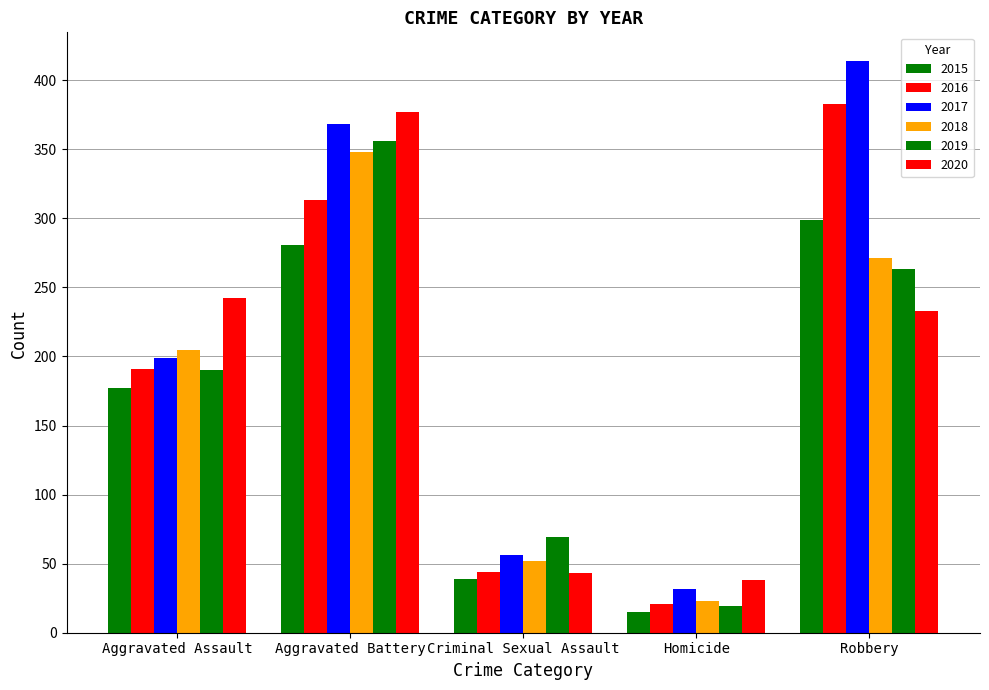

Reading left to right, what are all the values shown in this chart?

2015: 177	281	39	15	299
2016: 191	313	44	21	383
2017: 199	368	56	32	414
2018: 205	348	52	23	271
2019: 190	356	69	19	263
2020: 242	377	43	38	233